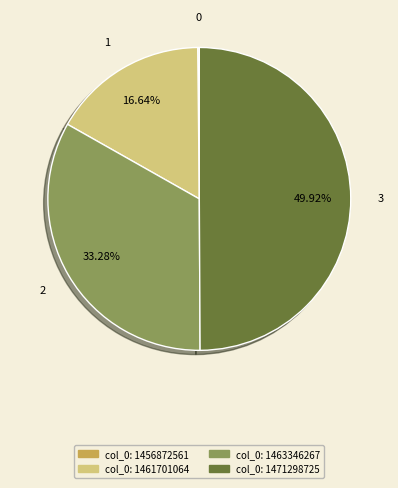

To the nearest percent, what is the difference between the largest and smallest slice percentages?

50%